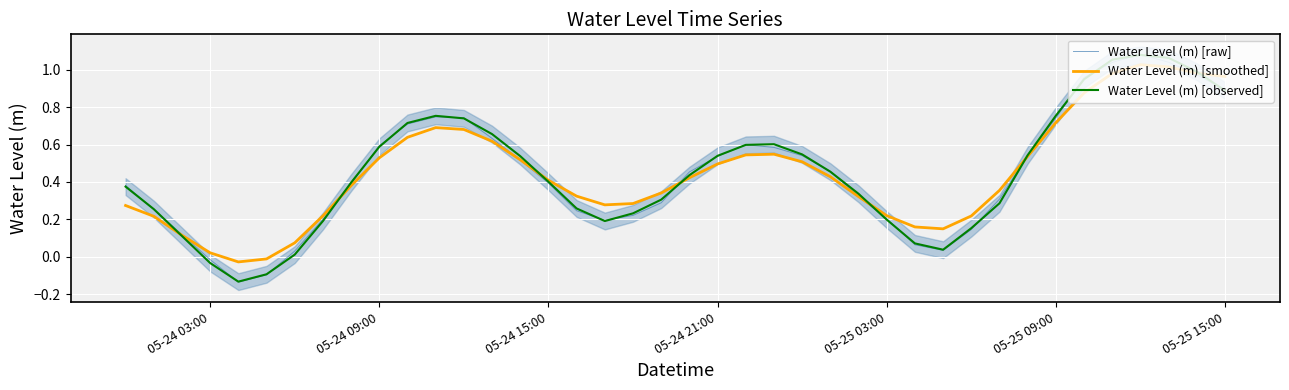

What are all the series names shown in the legend?

Water Level (m) [raw], Water Level (m) [smoothed], Water Level (m) [observed]